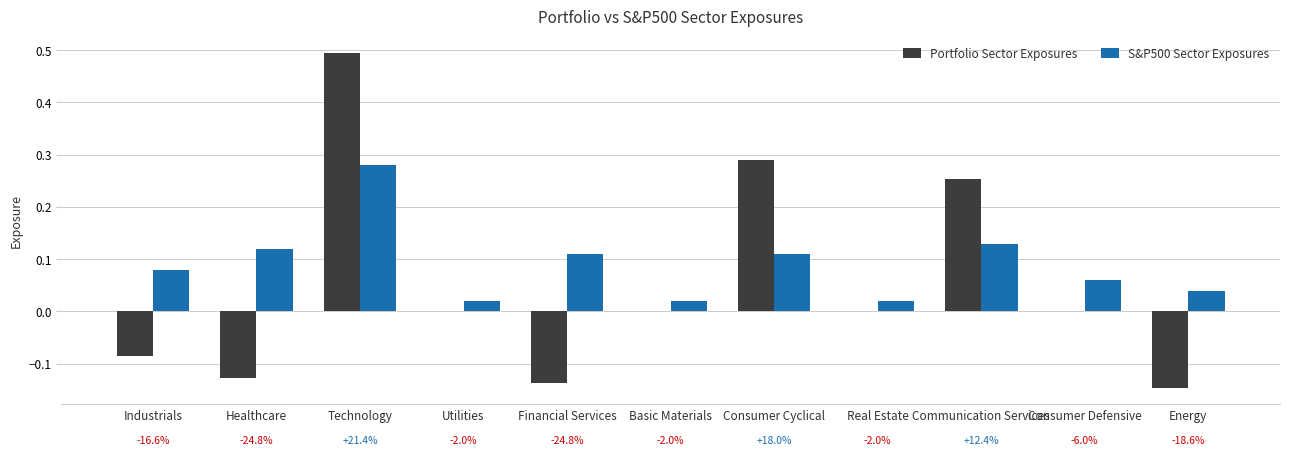

What is the label of the 5th bar from the left?

Financial Services